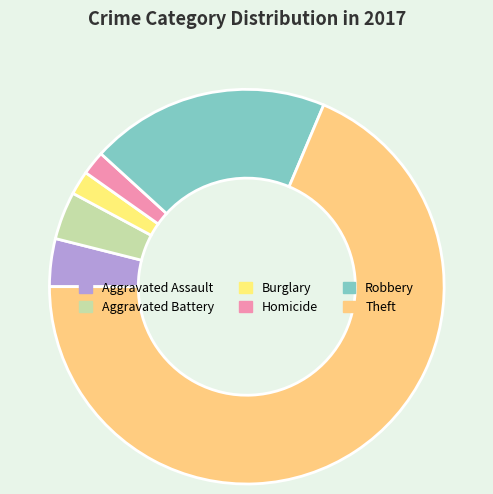

True or false: Theft accounts for 77% of the total.

False